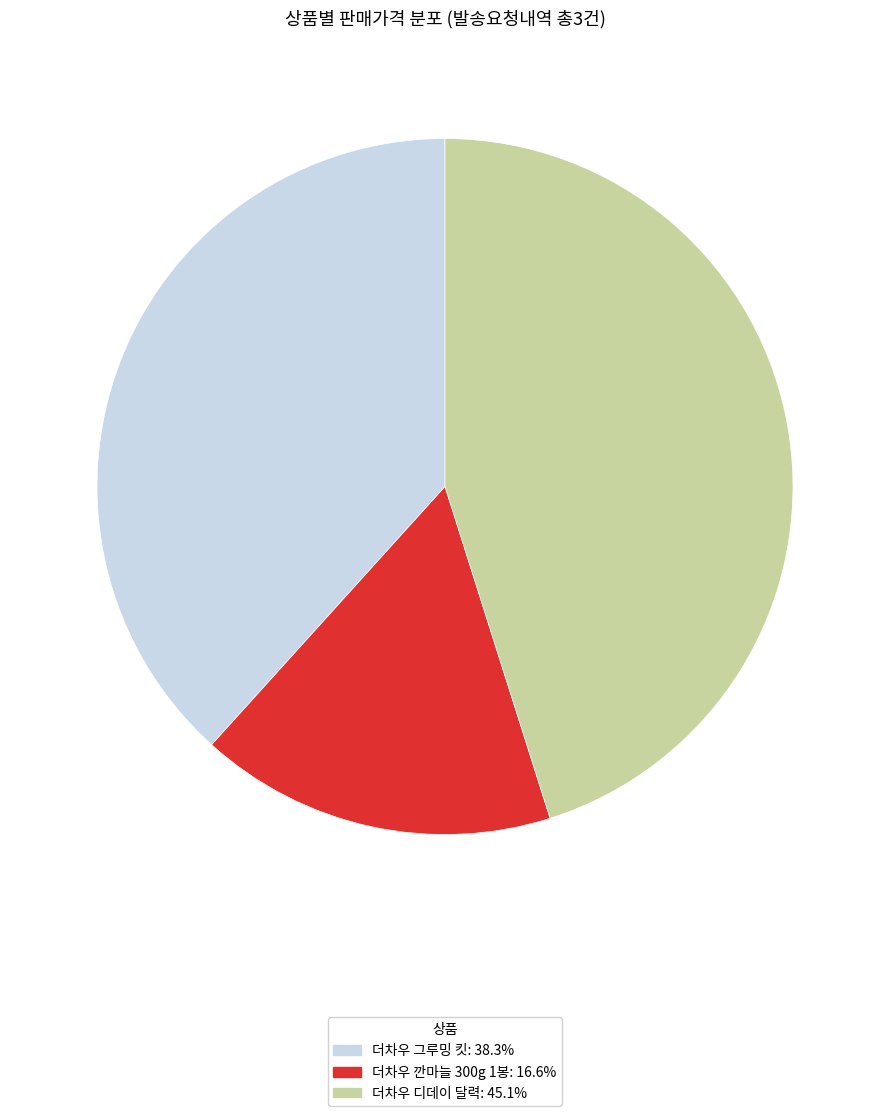

Count the number of slices in the pie.

3